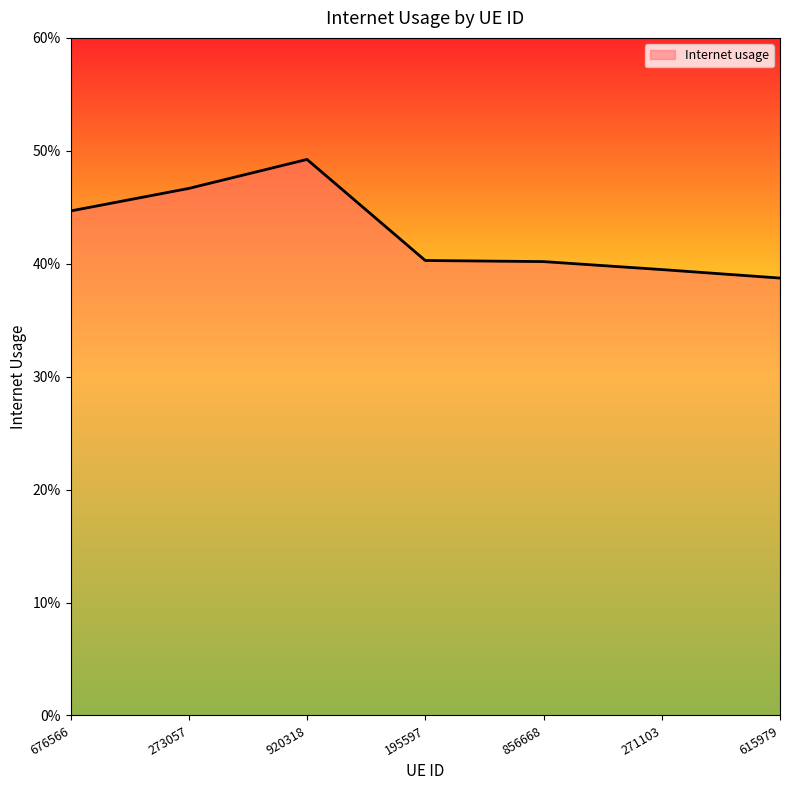

What is the difference between the maximum and minimum values?

0.1